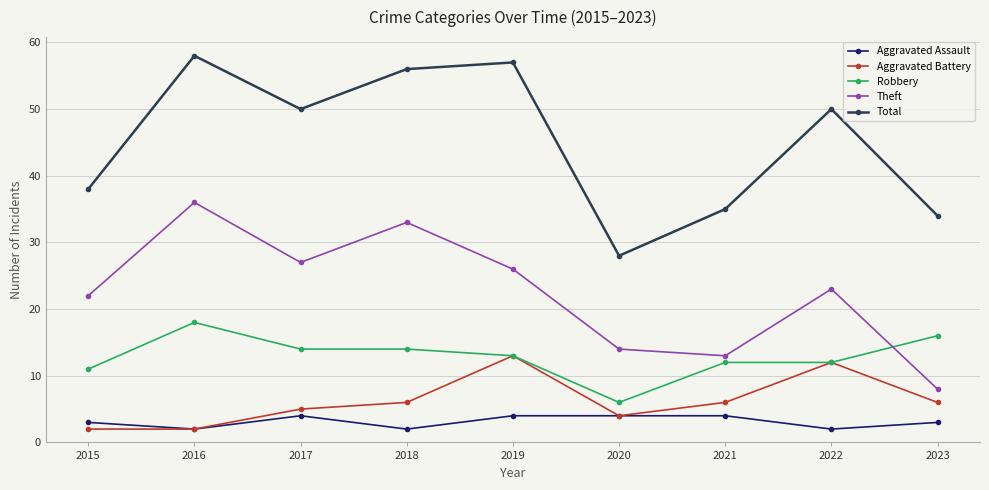

Read the Theft value at 2020.

14